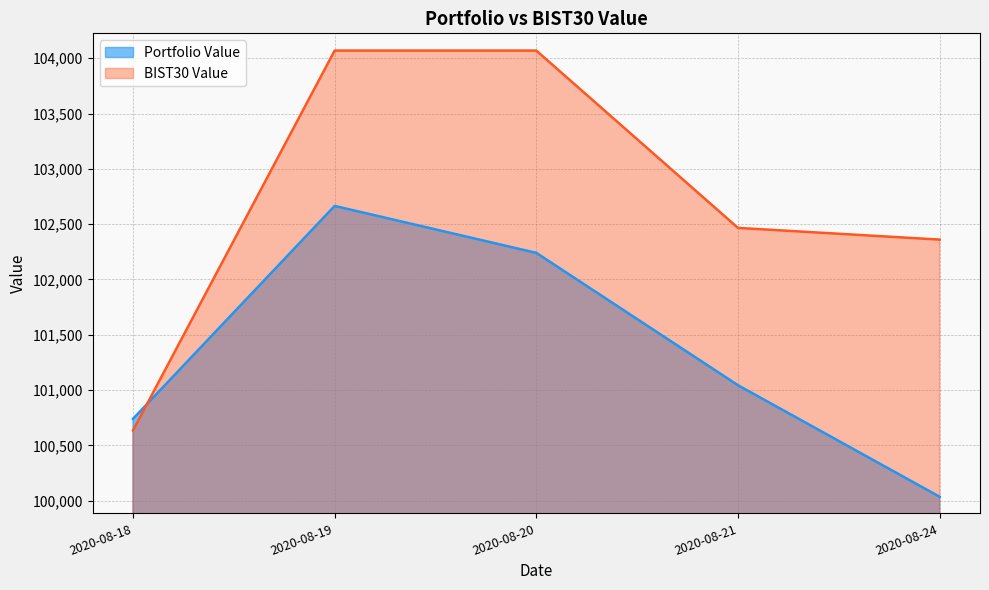

True or false: BIST30 Value has a value of 56536.8 at 2020-08-20.

False